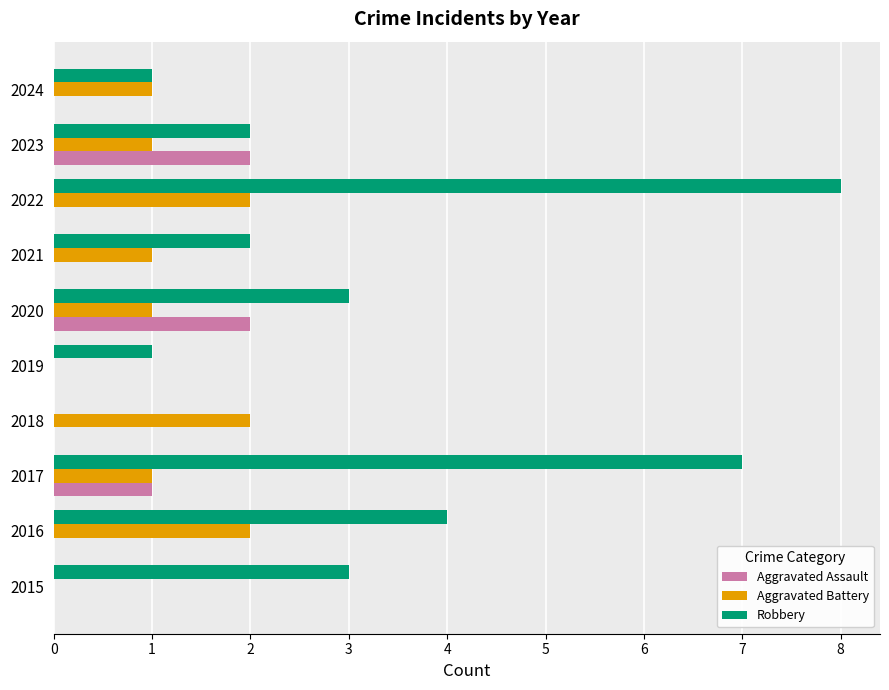

Which label corresponds to the largest value in the chart?

2022